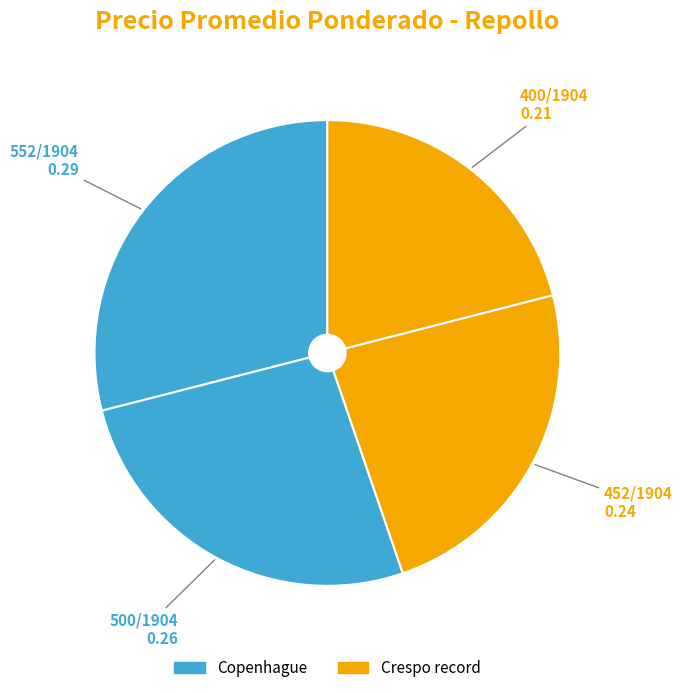

How many segments does this pie chart have?

4